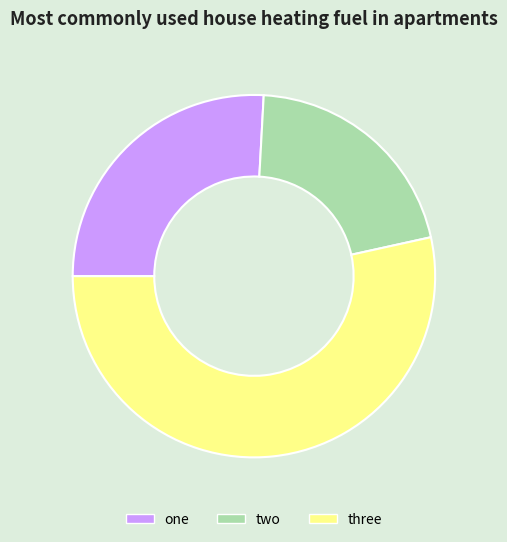

Does any single category account for the majority?

Yes